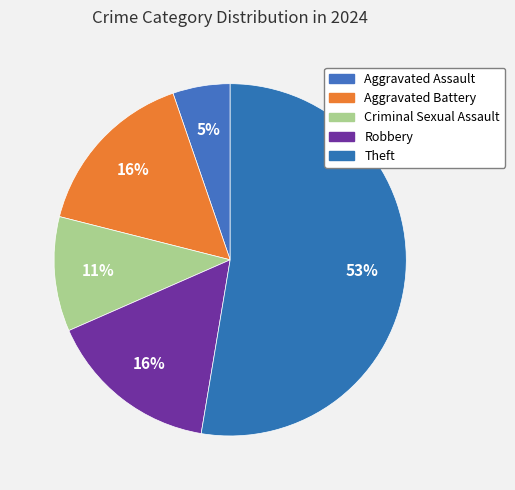

How many slices are in this pie chart?

5